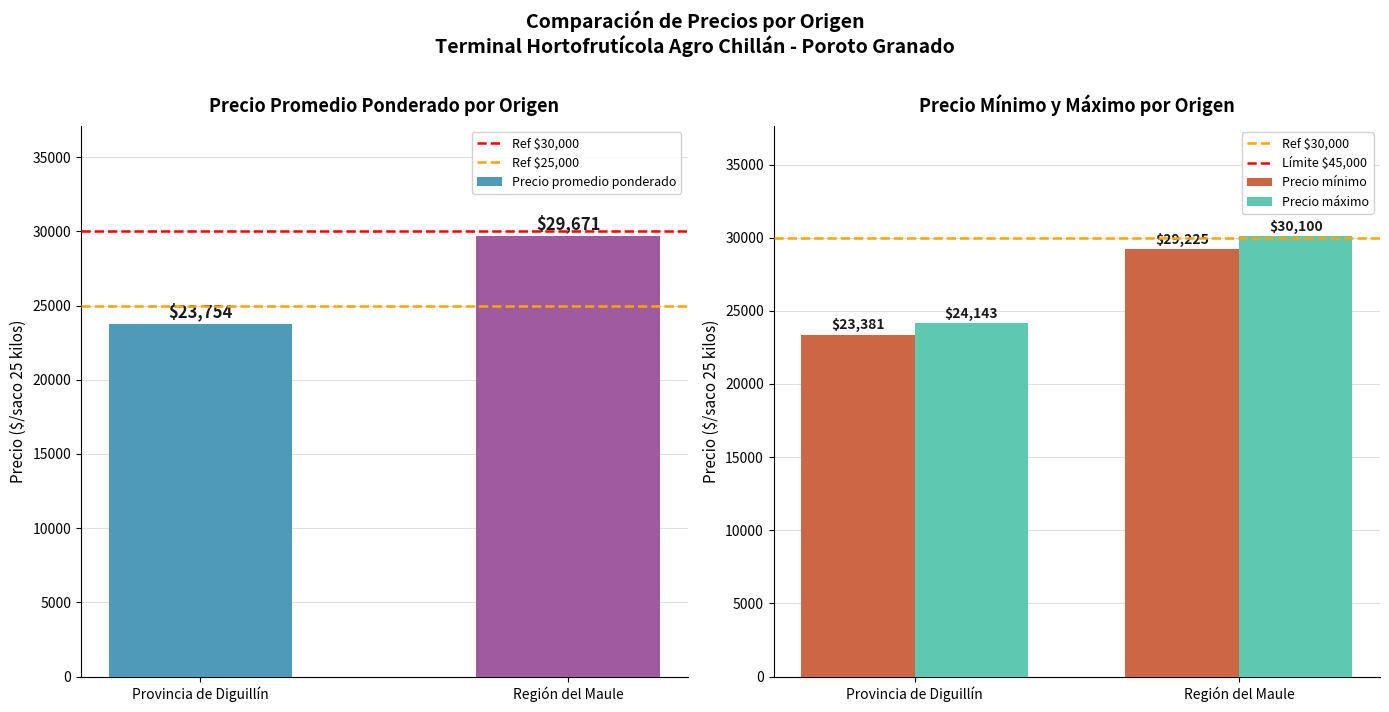

Reading left to right, list all the values displayed in this chart.

Ref $30,000: Provincia de Diguillín=30000	Región del Maule=30000
Ref $25,000: Provincia de Diguillín=25000	Región del Maule=25000
Precio promedio ponderado: Provincia de Diguillín=23754	Región del Maule=29671
Límite $45,000: Provincia de Diguillín=45000	Región del Maule=45000
Precio mínimo: Provincia de Diguillín=23381	Región del Maule=29225
Precio máximo: Provincia de Diguillín=24143	Región del Maule=30100